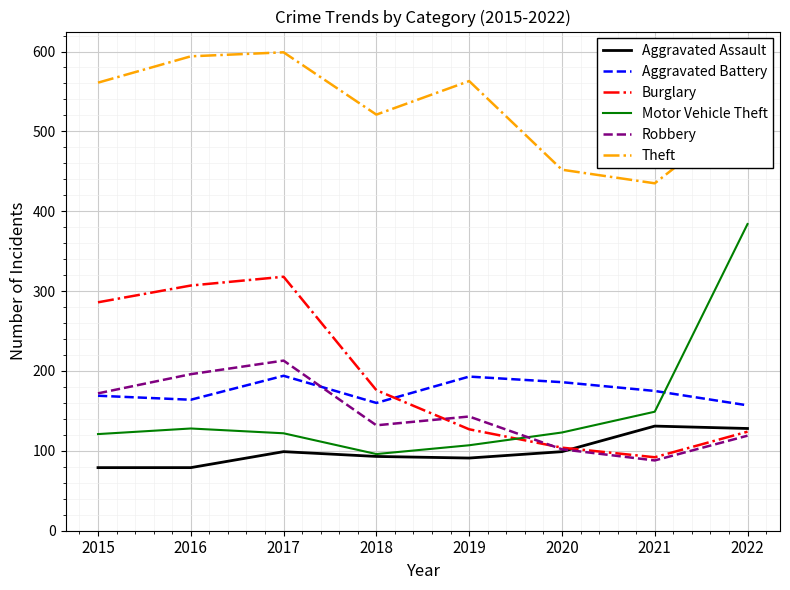

True or false: Theft and Burglary cross at least once.

False